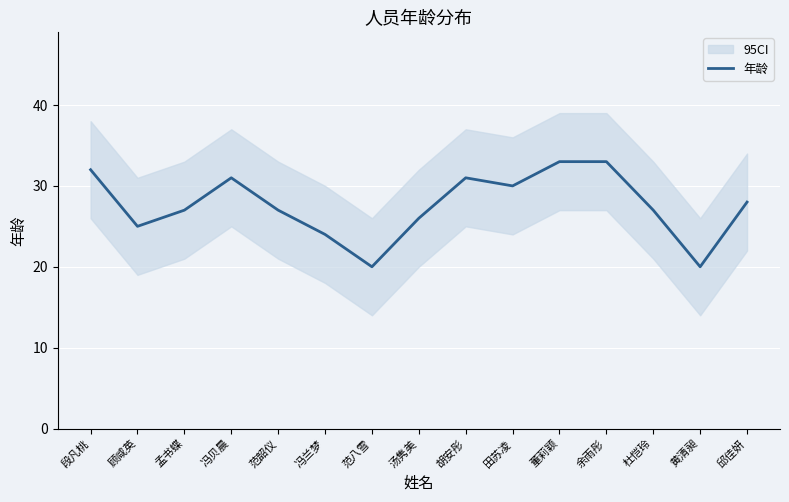

Reading left to right, extract all data points from this chart.

段凡桃=32	顾咸英=25	孟书蝶=27	冯贝晨=31	范韶仪=27	冯兰梦=24	范八雪=20	汤隽美=26	胡安彤=31	田苏凌=30	董莉颖=33	余雨彤=33	杜恺玲=27	黄清昶=20	邱佳妍=28